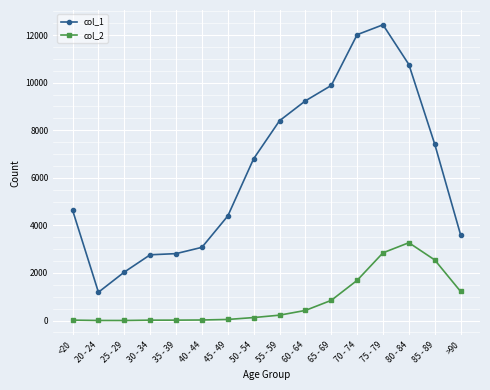

What is the average value of the col_1 series?

6343